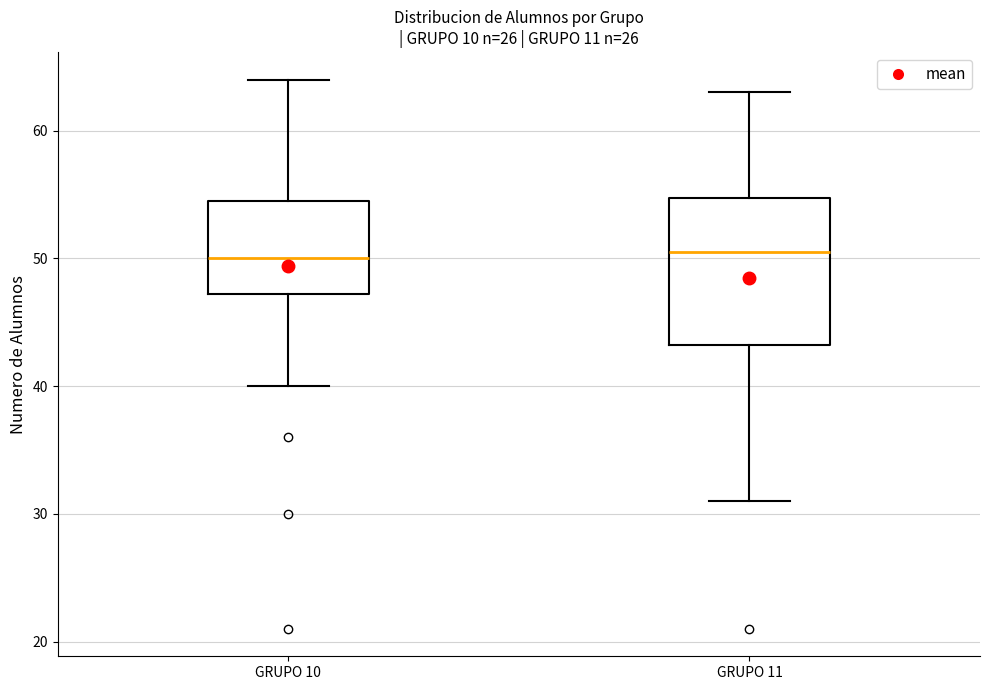

Where is the upper edge of the box for GRUPO 11 on the y-axis? The values are not printed on the chart, so give them approximately, as read against the axis.

55